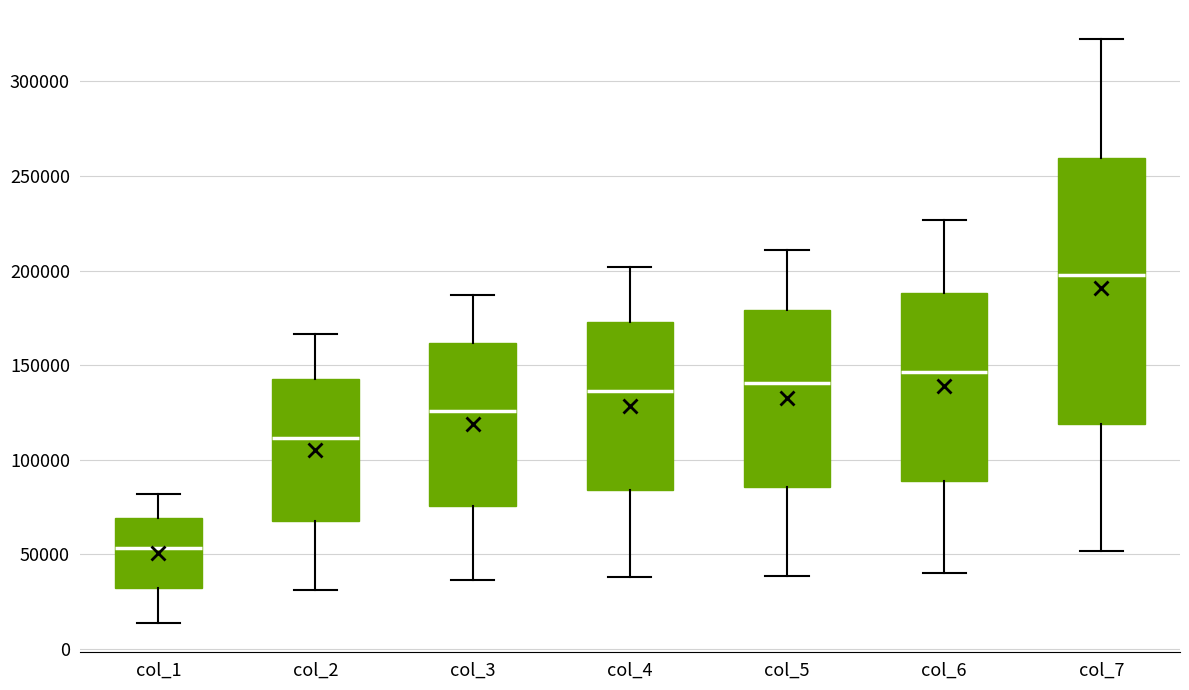

Which box has the highest median line?

col_7